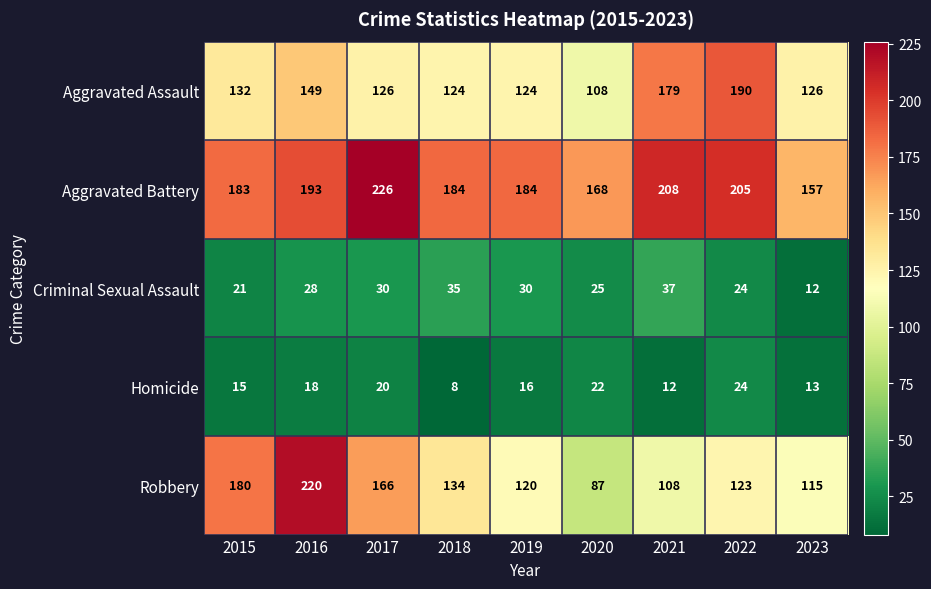

What is the difference between the highest and lowest values at 2023?

145